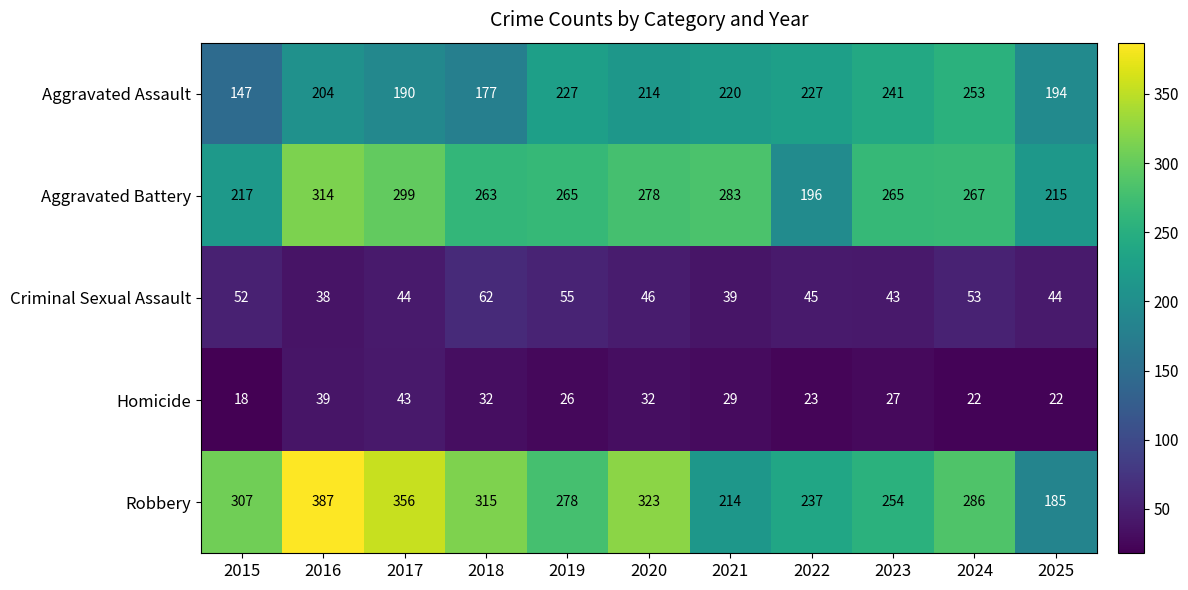

What is the sum of the Criminal Sexual Assault values at 2015 and 2025?

96